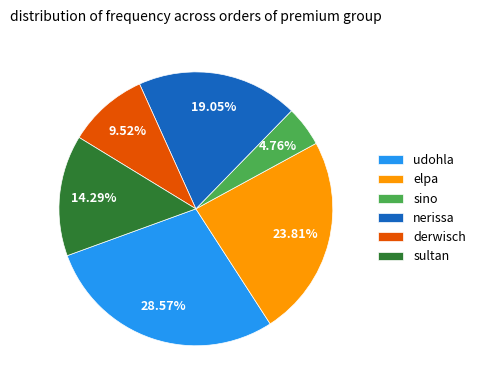

Do elpa and derwisch together represent more than half of the pie?

No